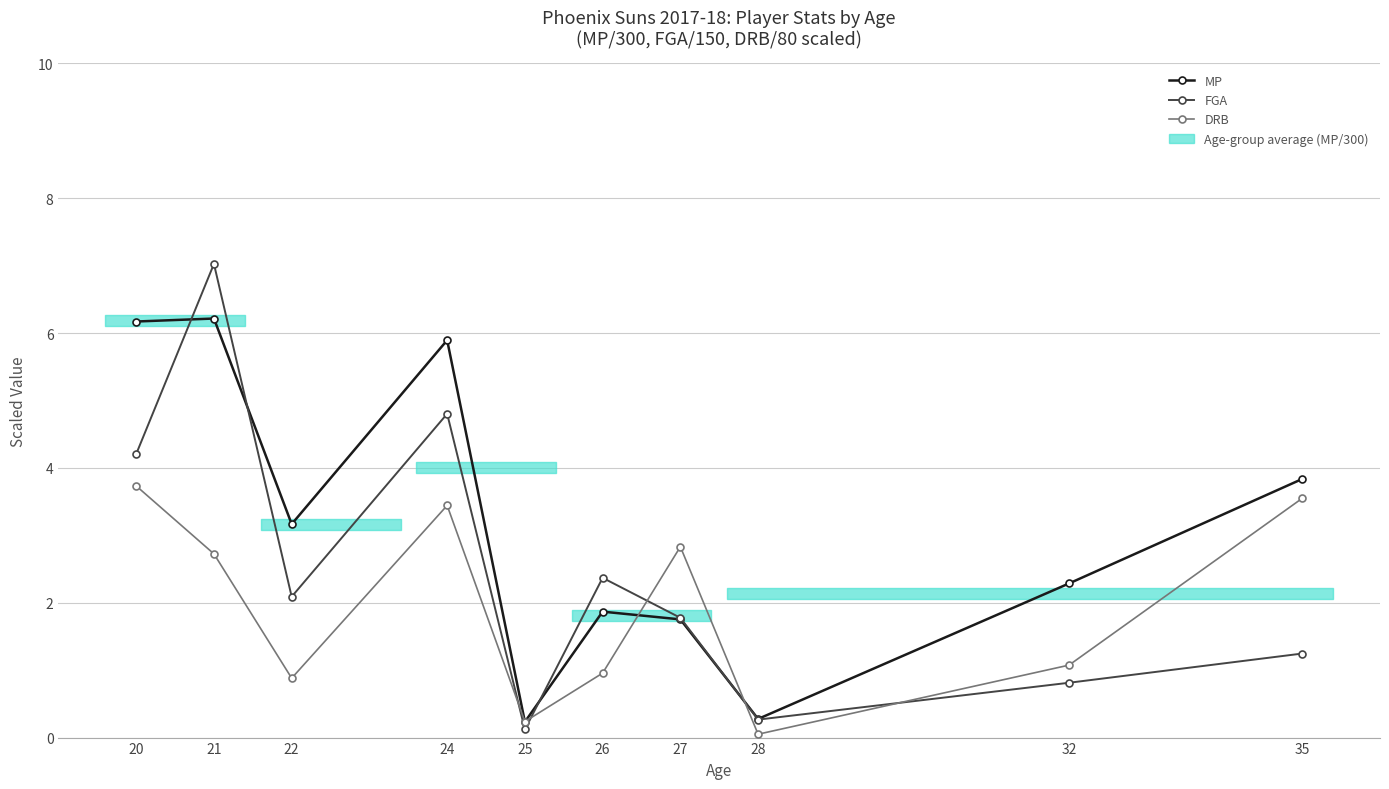

List the labels in order of MP value, largest first.

21, 20, 24, 35, 22, 32, 26, 27, 28, 25